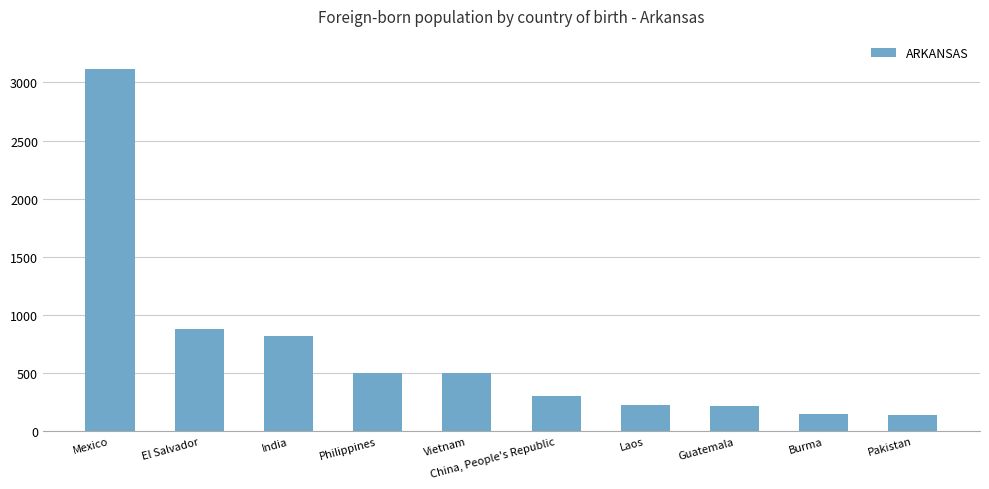

List the labels in order of value, smallest first.

Pakistan, Burma, Guatemala, Laos, China, People's Republic, Vietnam, Philippines, India, El Salvador, Mexico